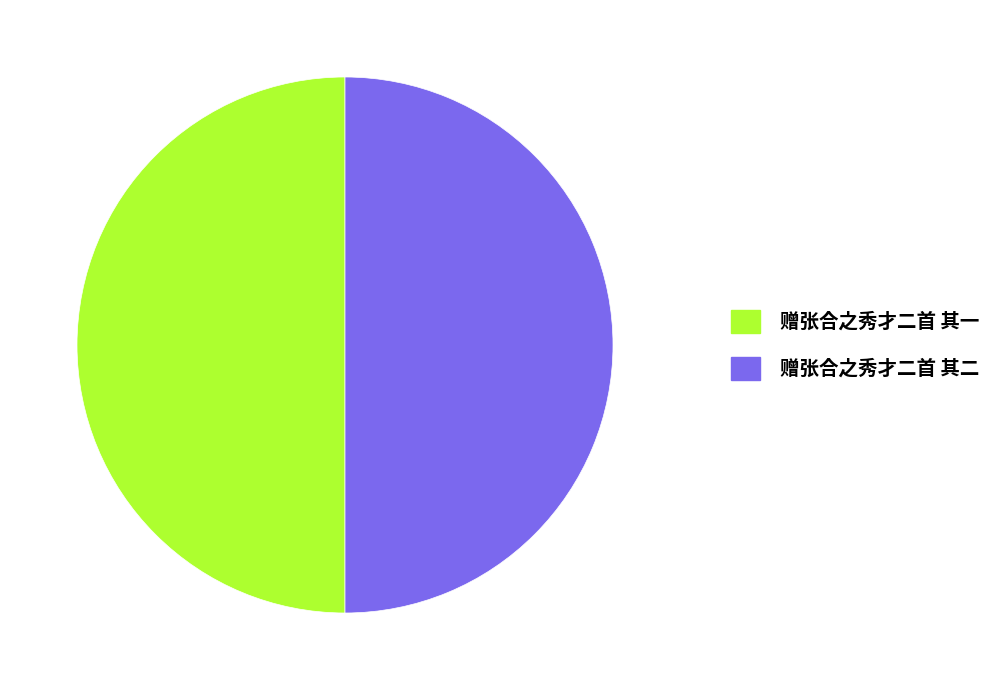

What is the ratio of the value at 赠张合之秀才二首 其二 to the value at 赠张合之秀才二首 其一?

1.0